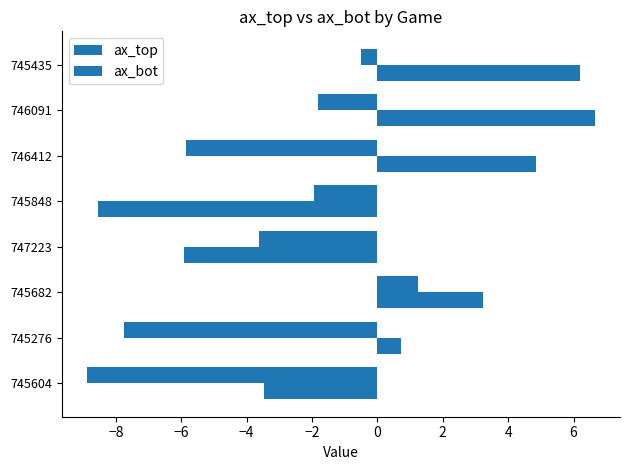

How many distinct data groups are displayed?

2